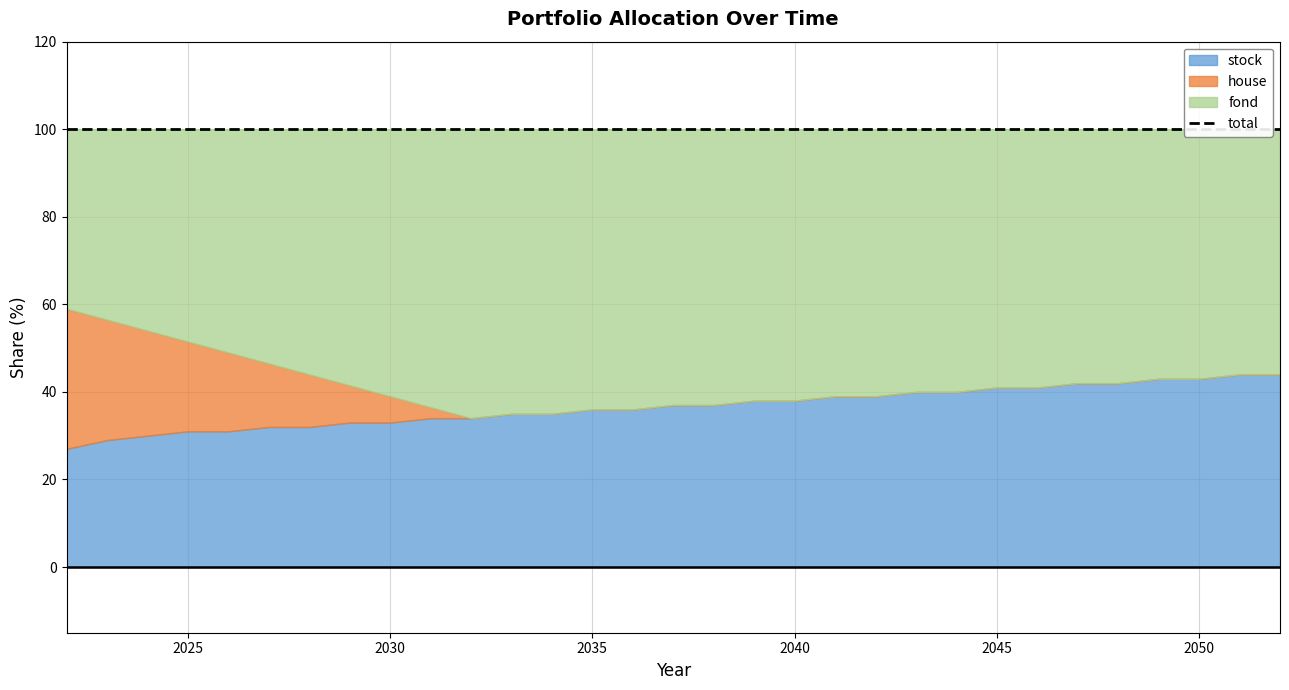

True or false: stock has a value of 33 at 2030.

True